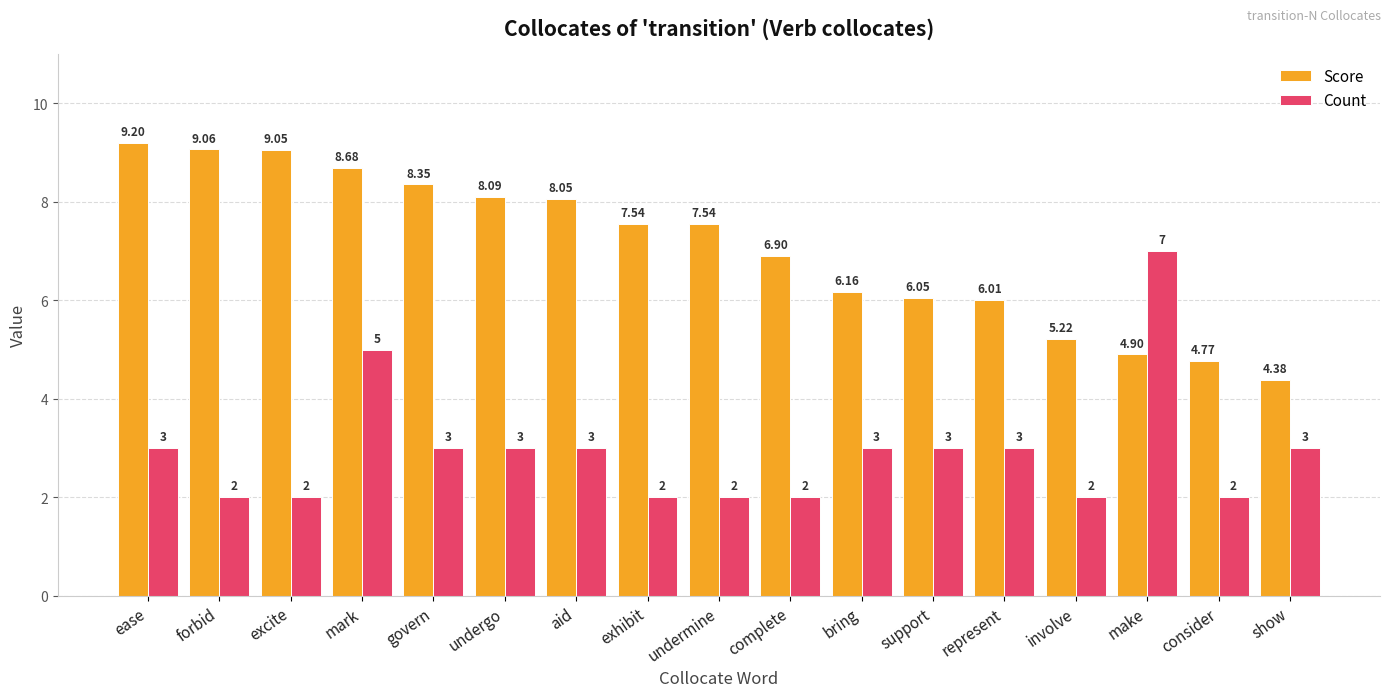

What position from the right is involve?

4